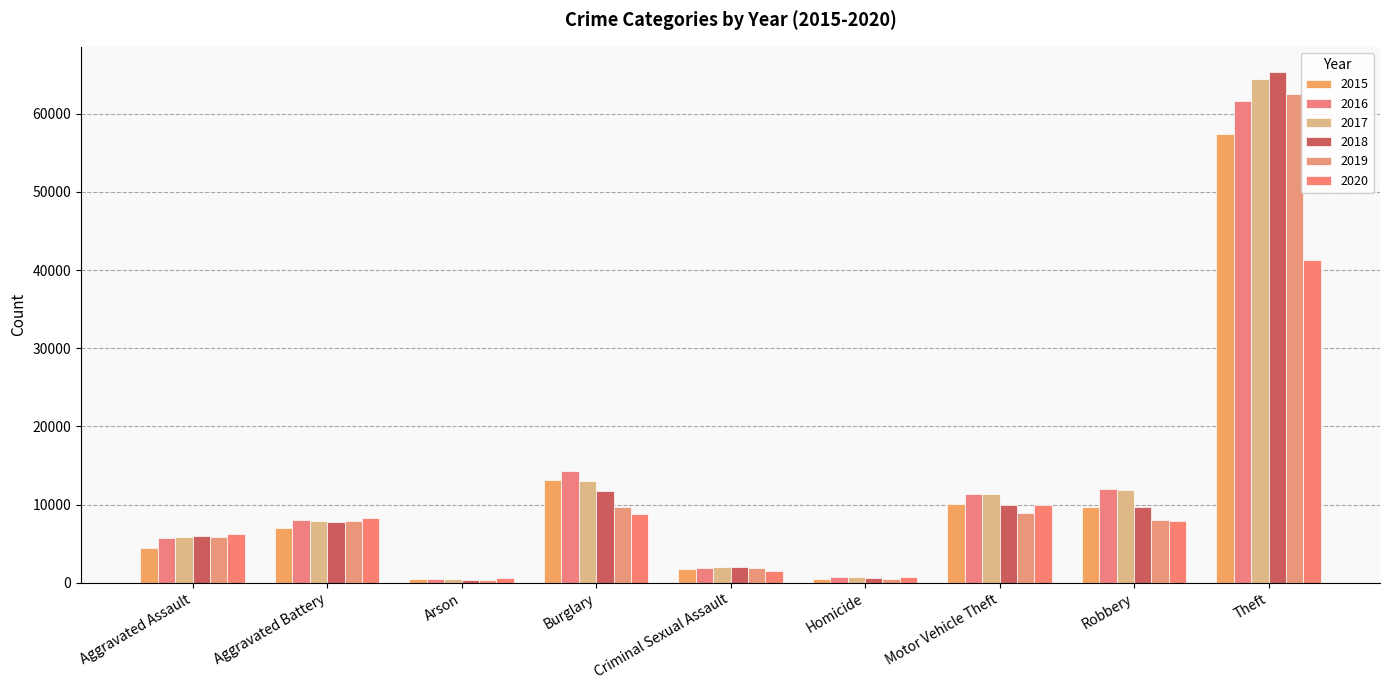

Read the 2017 value at Robbery, to the nearest 50.

11900